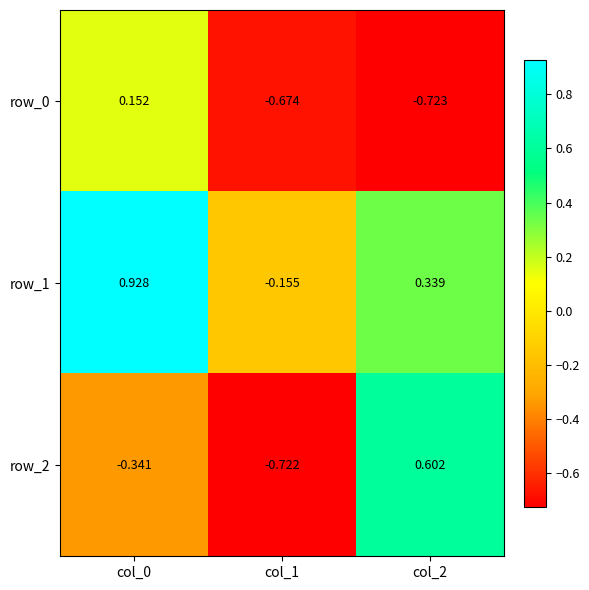

How many series are shown in this chart?

3